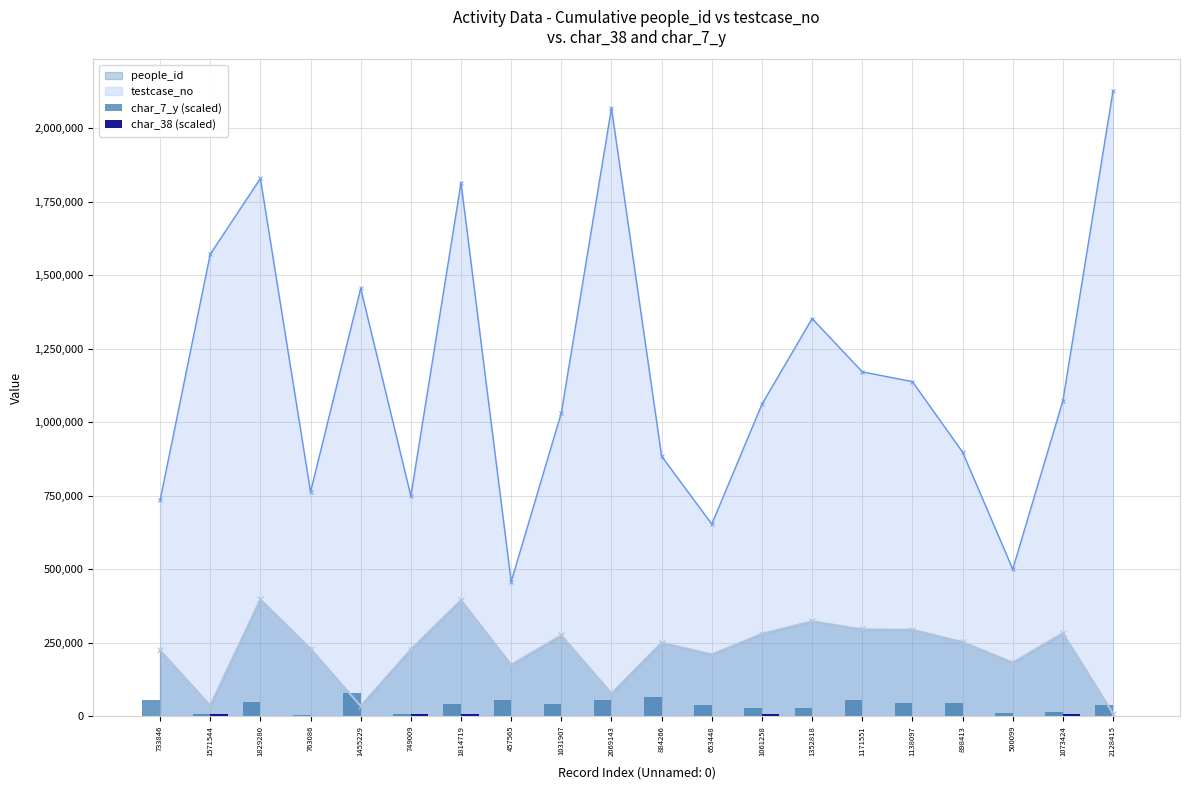

Is the value of testcase_no at 1455229 greater than the value of people_id at 1171551?

Yes